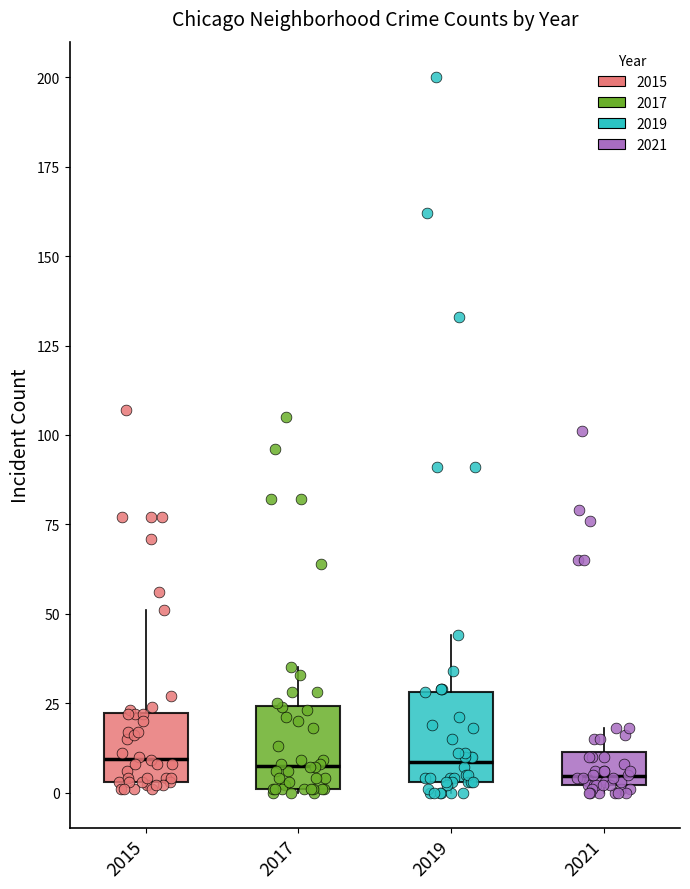

Reading left to right, transcribe this box plot: for each box, give where its median line is, the range the box spans, and where its two whiskers end, as read against the y-axis. The values are not printed on the chart, so give them approximately, as read against the axis.

2015: median 10, box 5 to 20, whiskers 0 to 50
2017: median 10, box 0 to 25, whiskers 0 to 35
2019: median 10, box 5 to 30, whiskers 0 to 45
2021: median 5, box 0 to 10, whiskers 0 (just below the box's lower edge) to 20